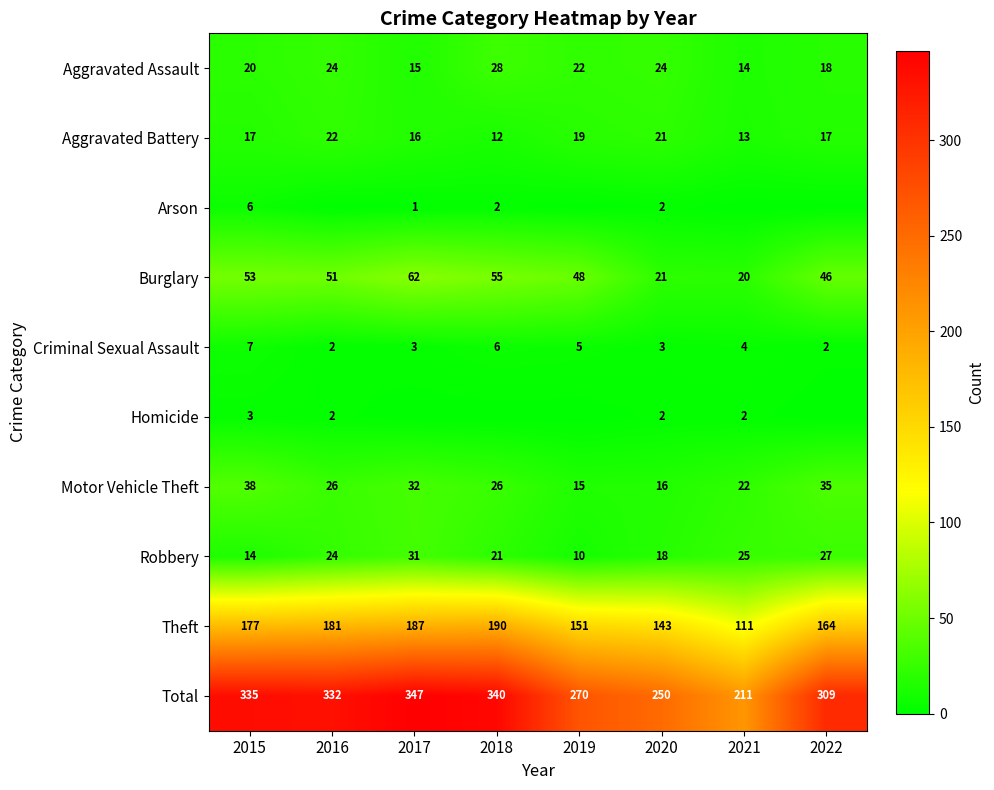

What is the total value across all series at 2019?

540